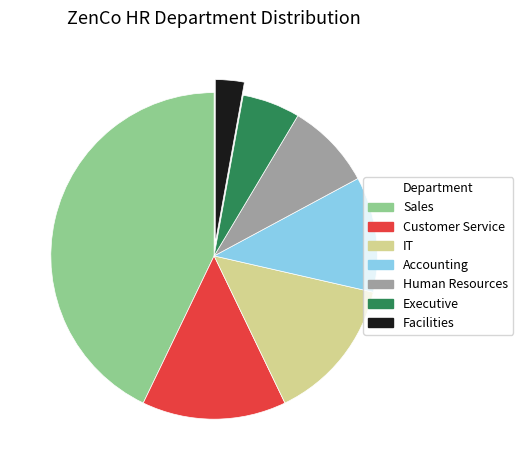

Between IT and Human Resources, which is larger?

IT